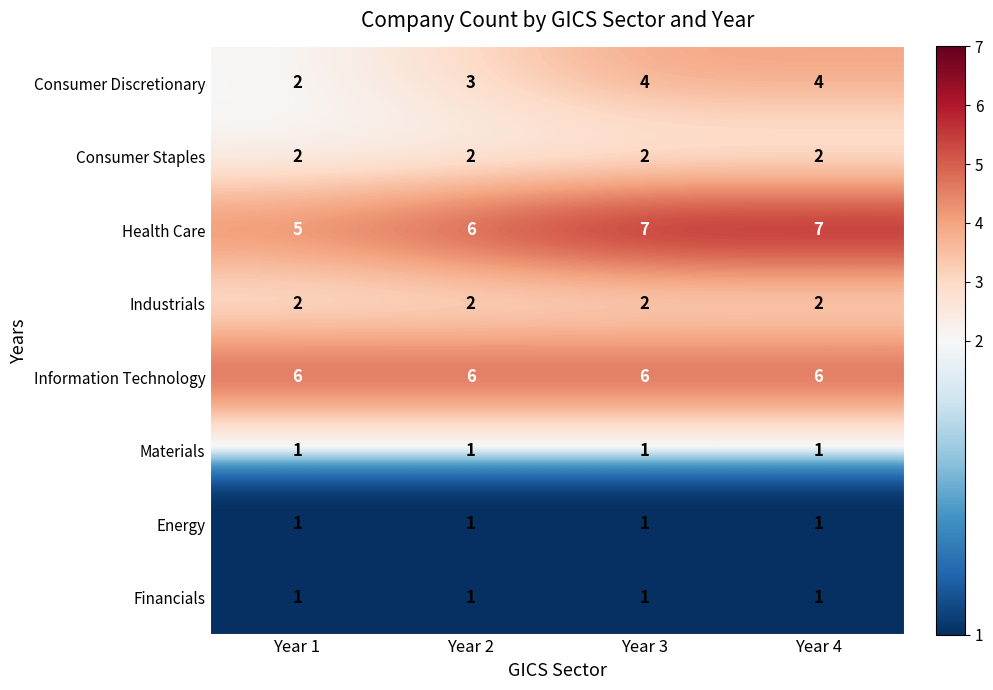

At how many categories does at least one series exceed 4?

4